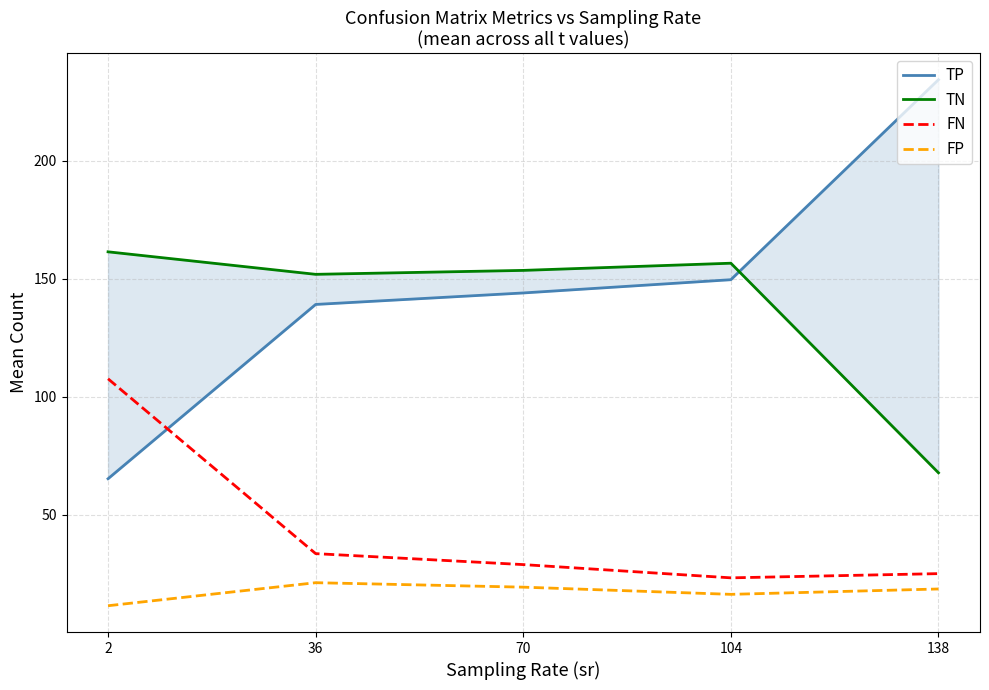

Rank the series at 104 from highest to lowest value.

TN, TP, FN, FP